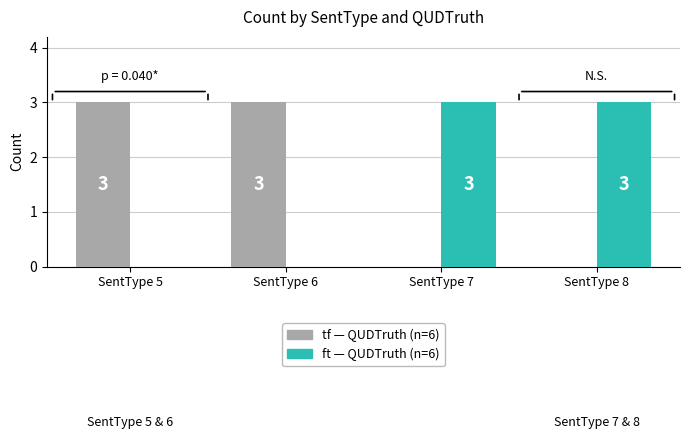

How many distinct data groups are displayed?

2